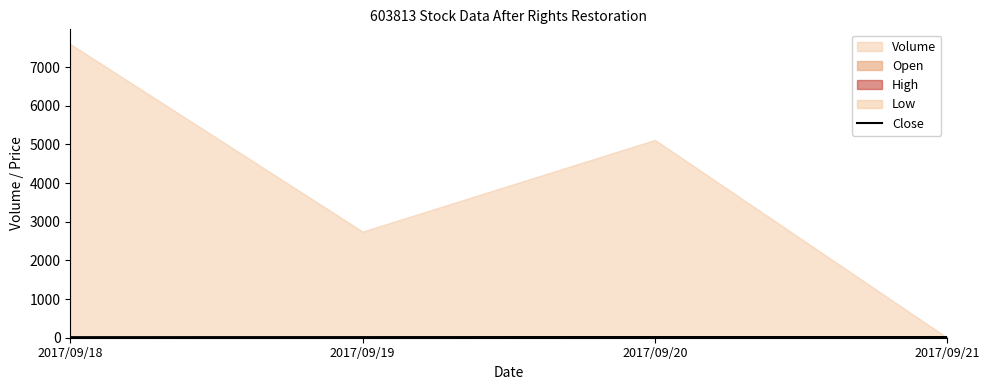

Count the number of categories in the chart.

4